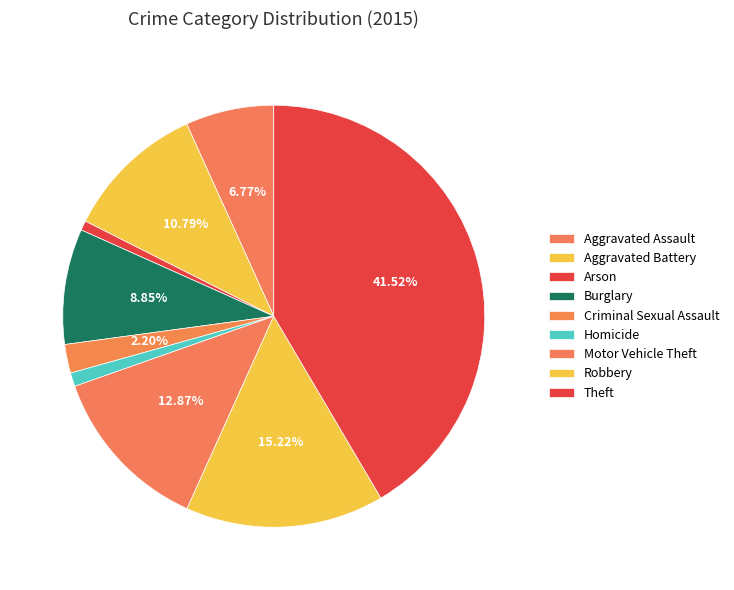

Does Robbery represent more than half of the total?

No